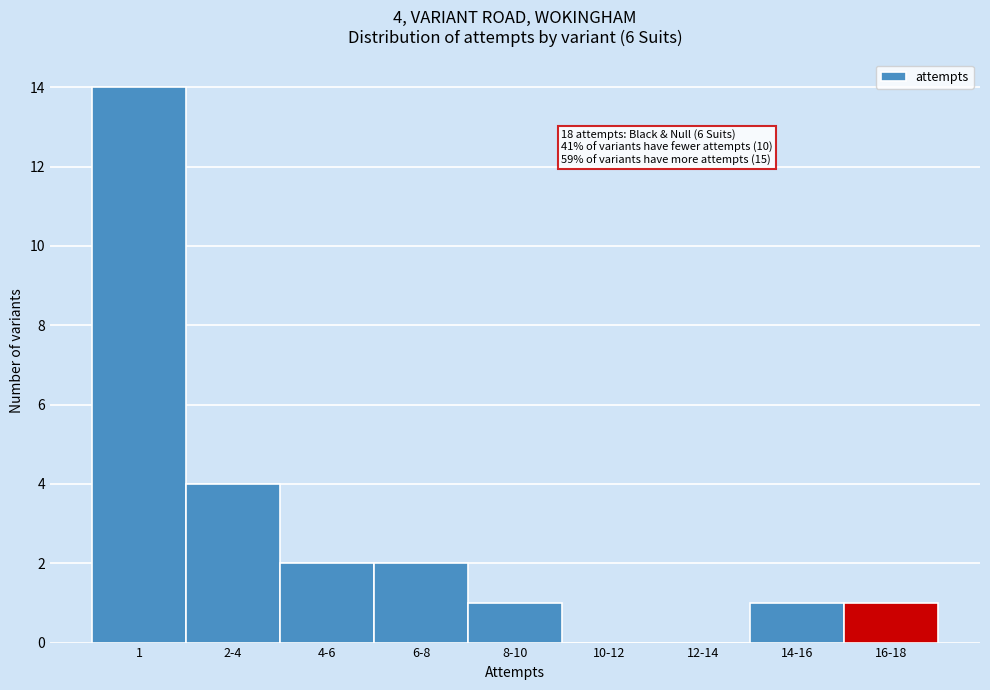

Reading right to left, what are all the values shown in this chart?

16-18=1	14-16=1	12-14=0	10-12=0	8-10=1	6-8=2	4-6=2	2-4=4	1=14